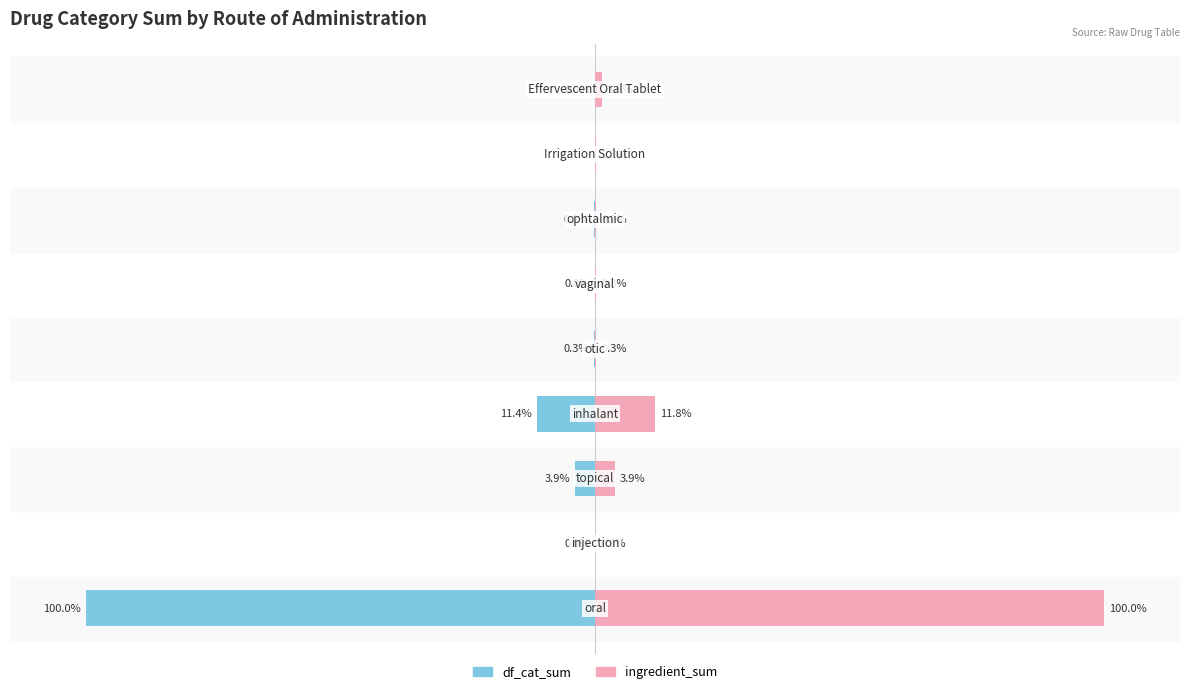

Is it true that df_cat_sum equals -0.0 at 8?

False